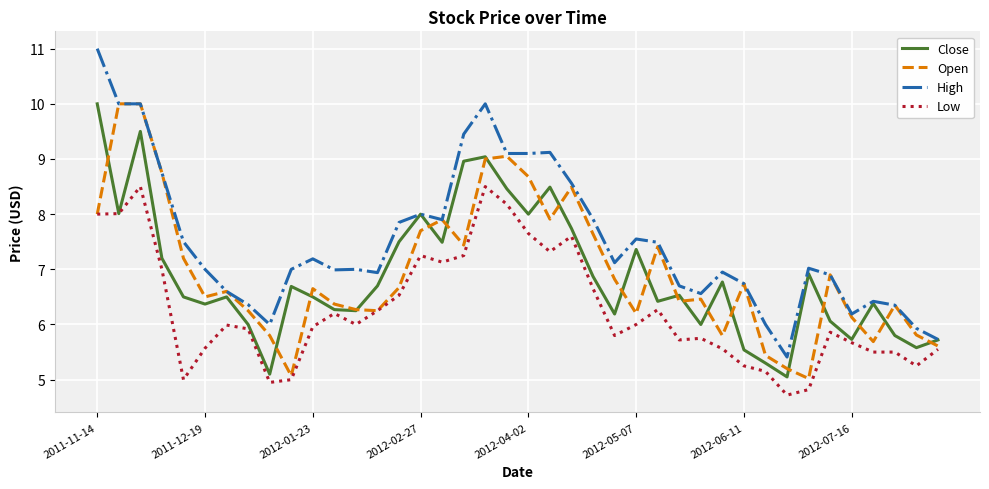

True or false: Open and Close intersect in this chart.

True